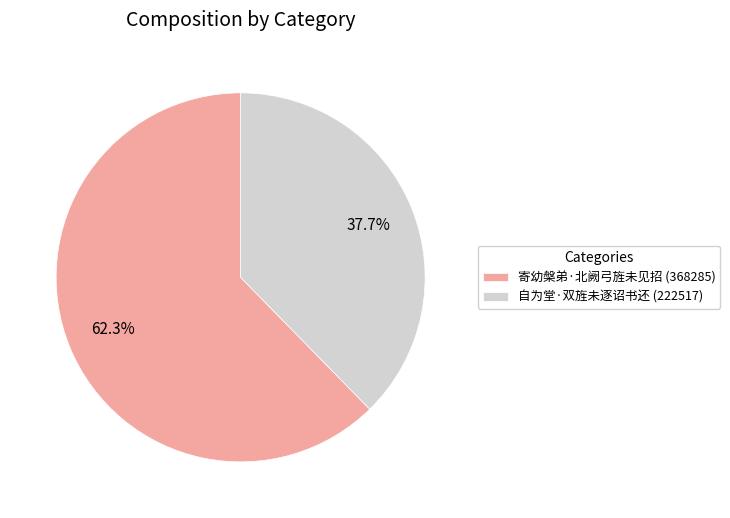

Rank the categories by value from highest to lowest.

寄幼槃弟·北阙弓旌未见招, 自为堂·双旌未逐诏书还